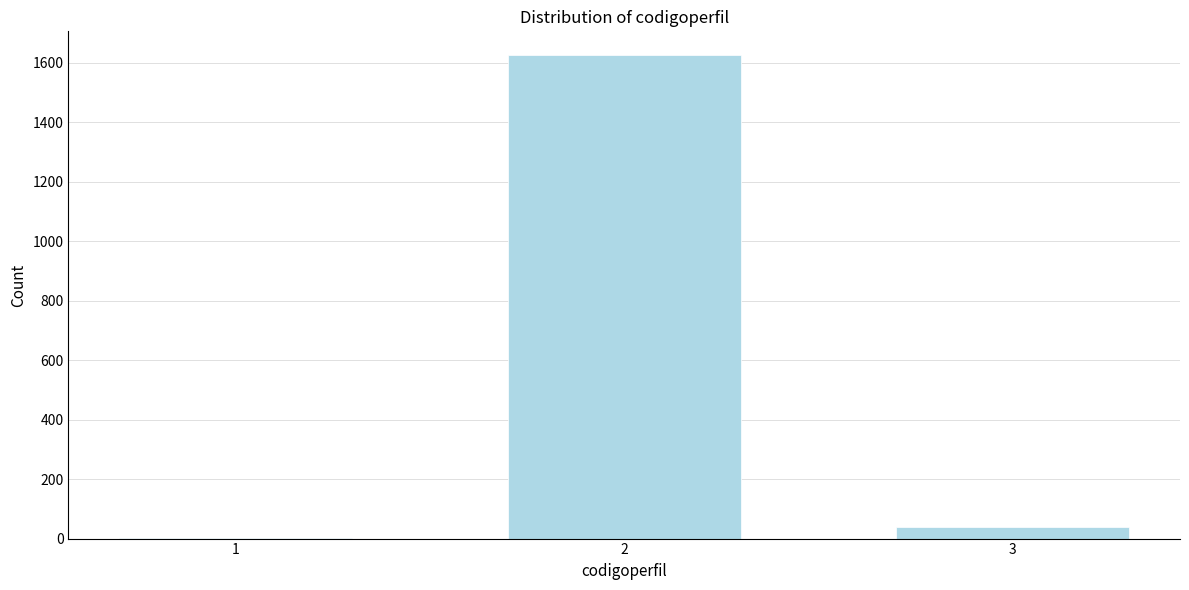

Reading left to right, transcribe all the data shown in this chart.

1=1	2=1624	3=39